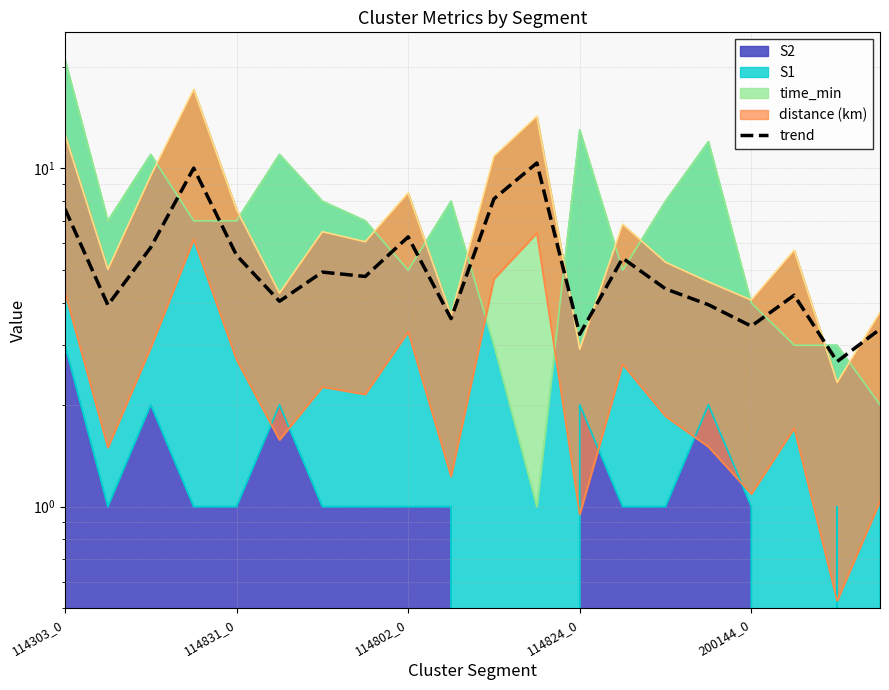

How many lines are shown in the chart?

1